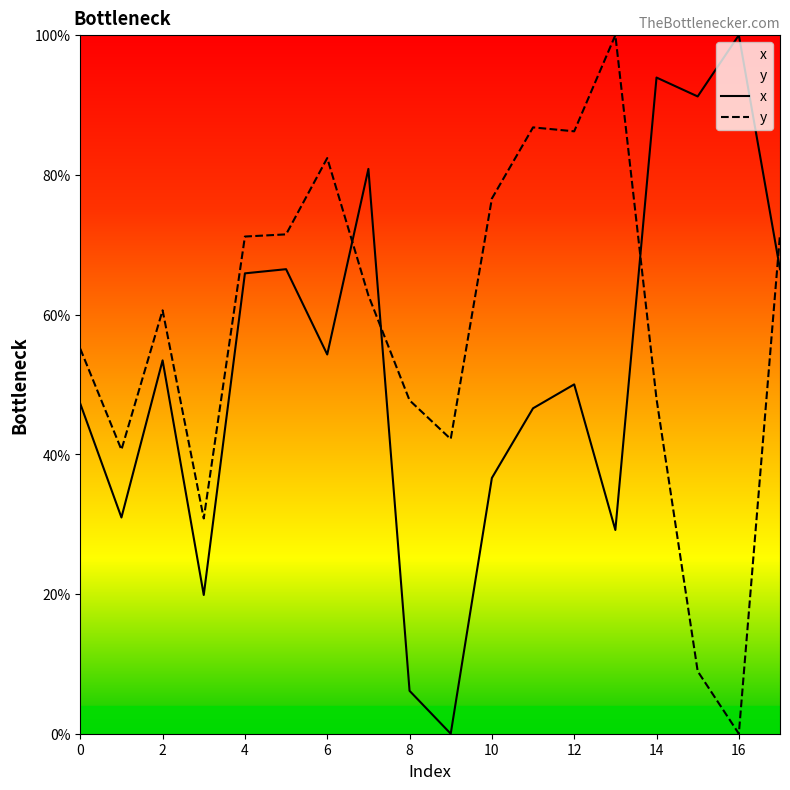

What is the value of the x point at the 13th from the left?

50.0